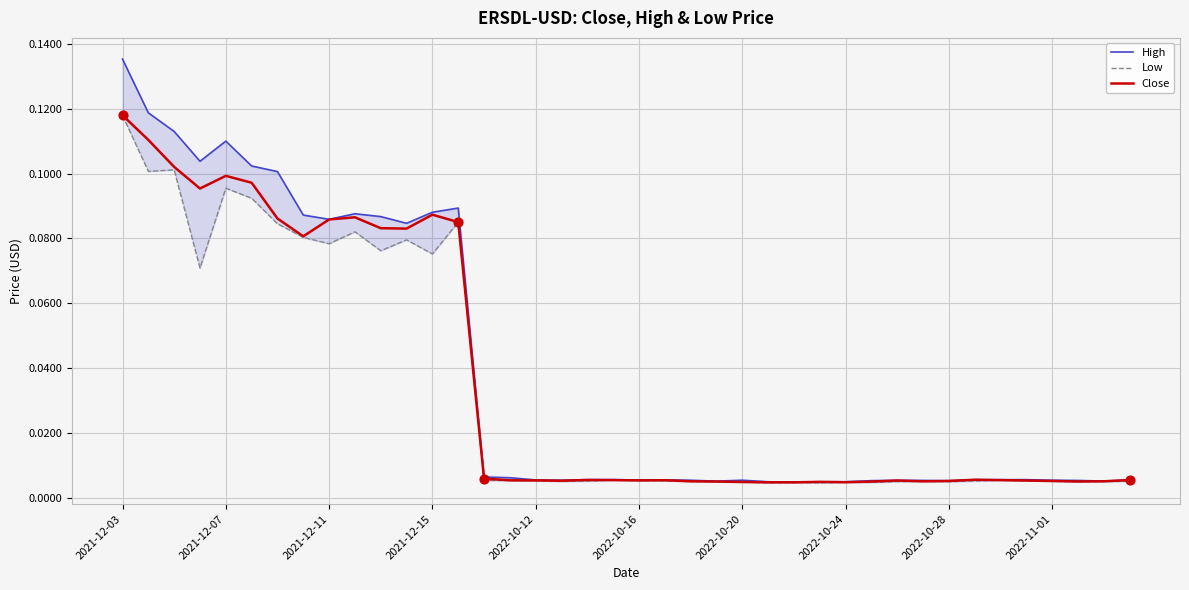

Which series reaches the minimum Y coordinate?

Low